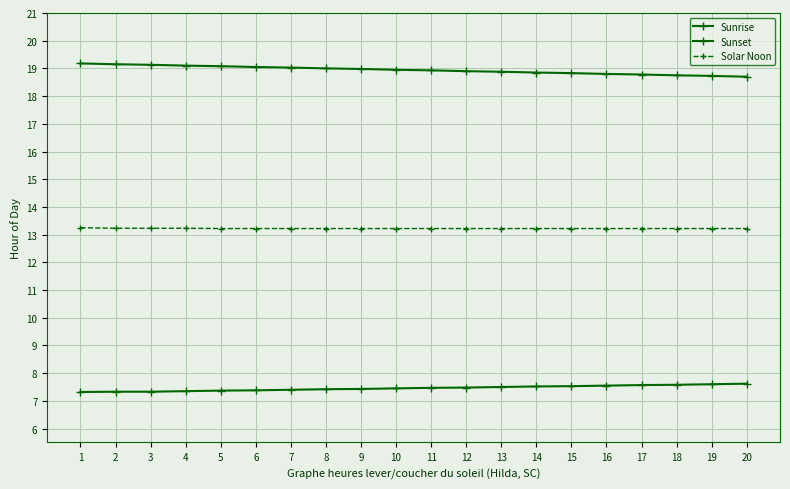

How many lines are shown in the chart?

3